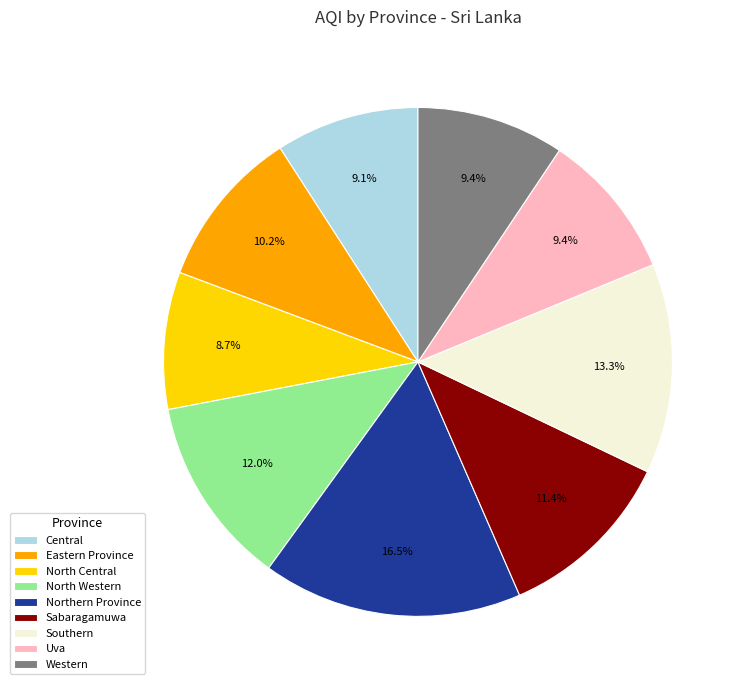

Which category has the biggest portion of the pie?

Northern Province